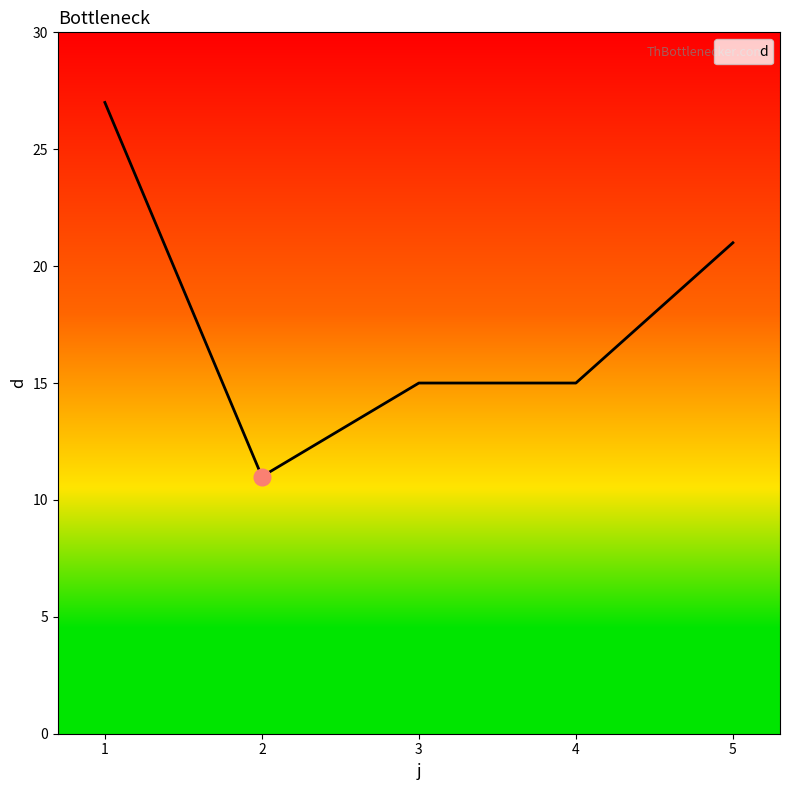

What is the change in value from 2 to 5?

+10